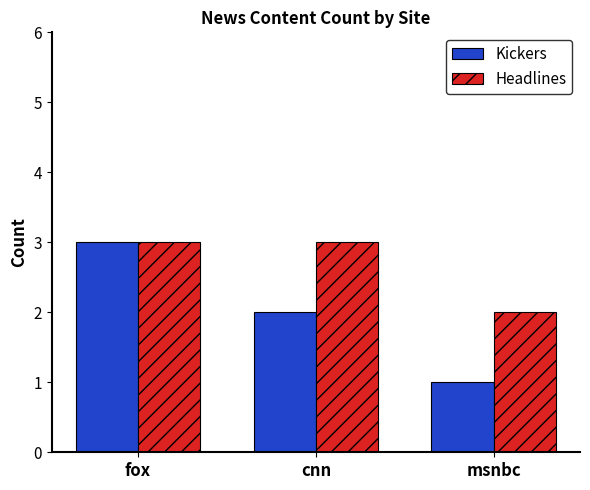

Rank the categories by Kickers value from lowest to highest.

msnbc, cnn, fox